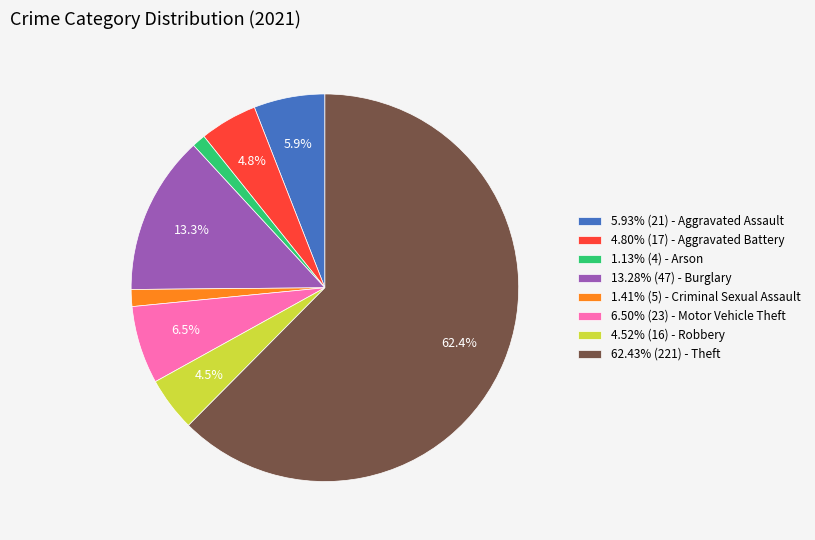

What is the ratio of the value at 5.93% (21) - Aggravated Assault to the value at 4.52% (16) - Robbery?

1.3